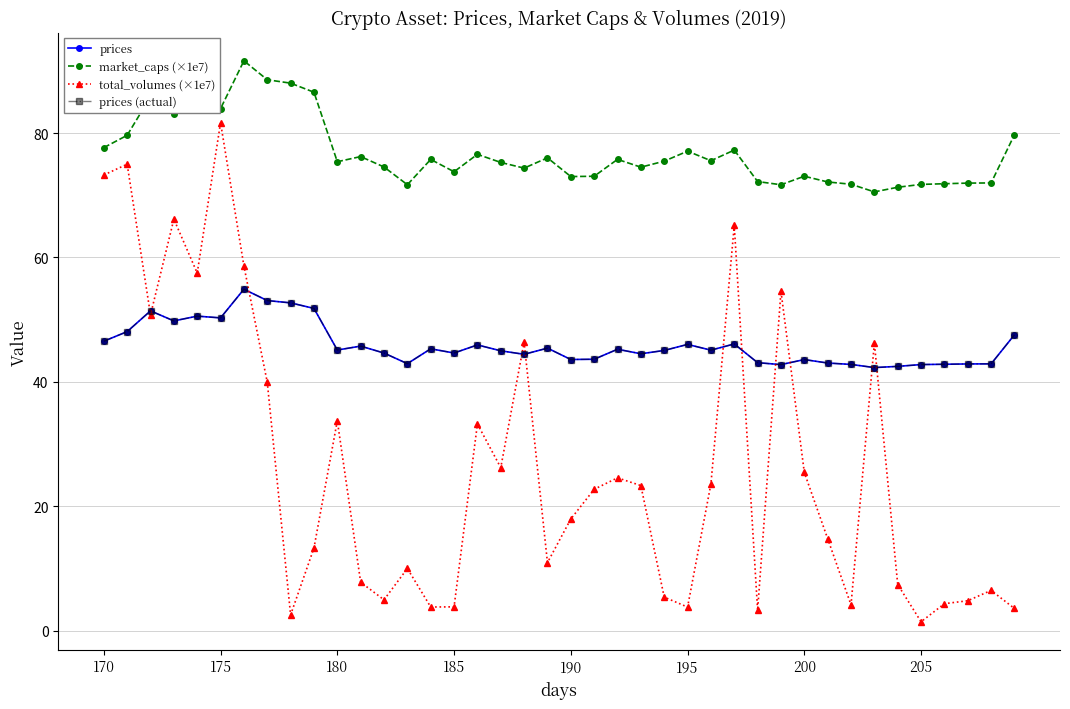

Does the chart have visible grid lines?

Yes